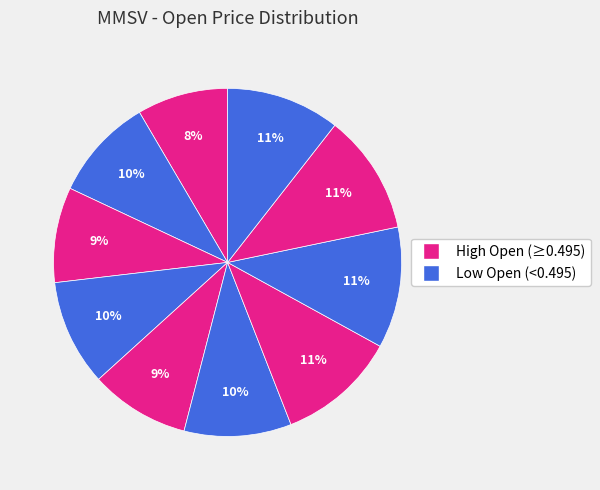

To the nearest percent, what is the average slice percentage?

10%